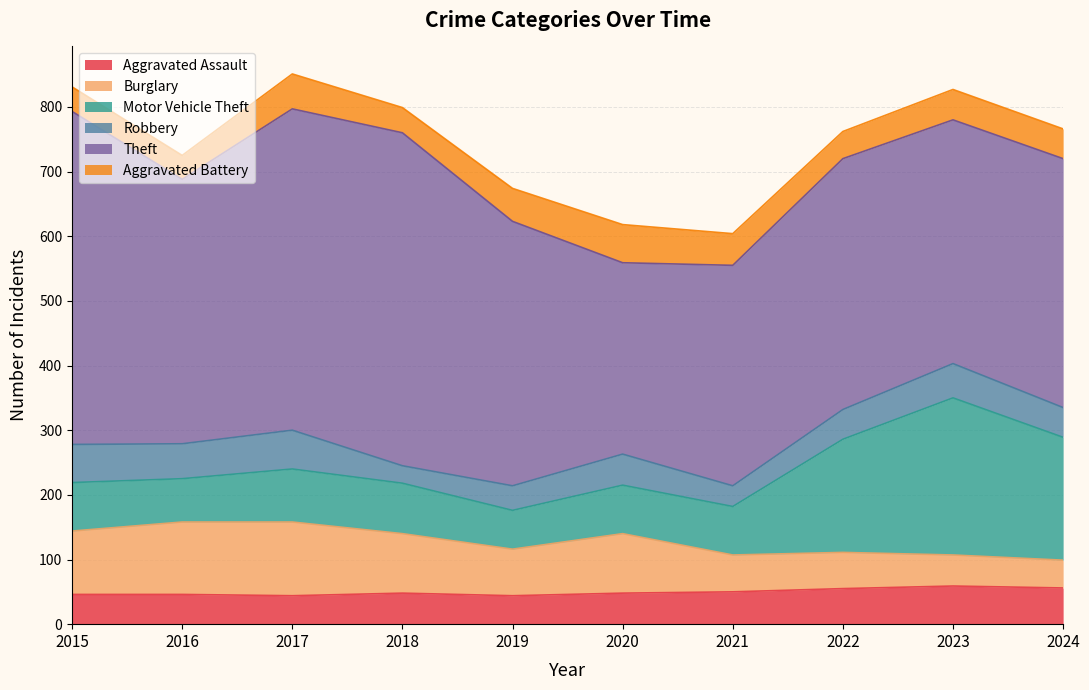

True or false: Theft and Motor Vehicle Theft cross at least once.

False